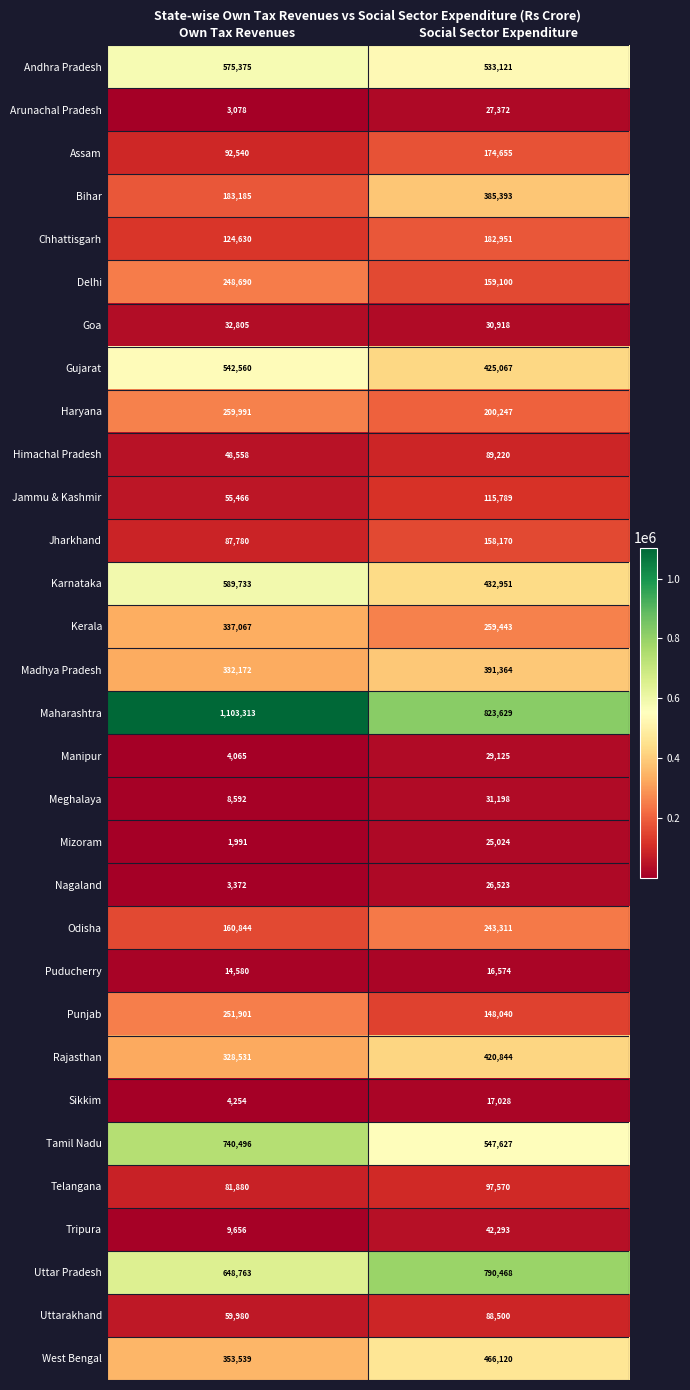

What is the spread (max minus min) of values at Own Tax Revenues?

1101322